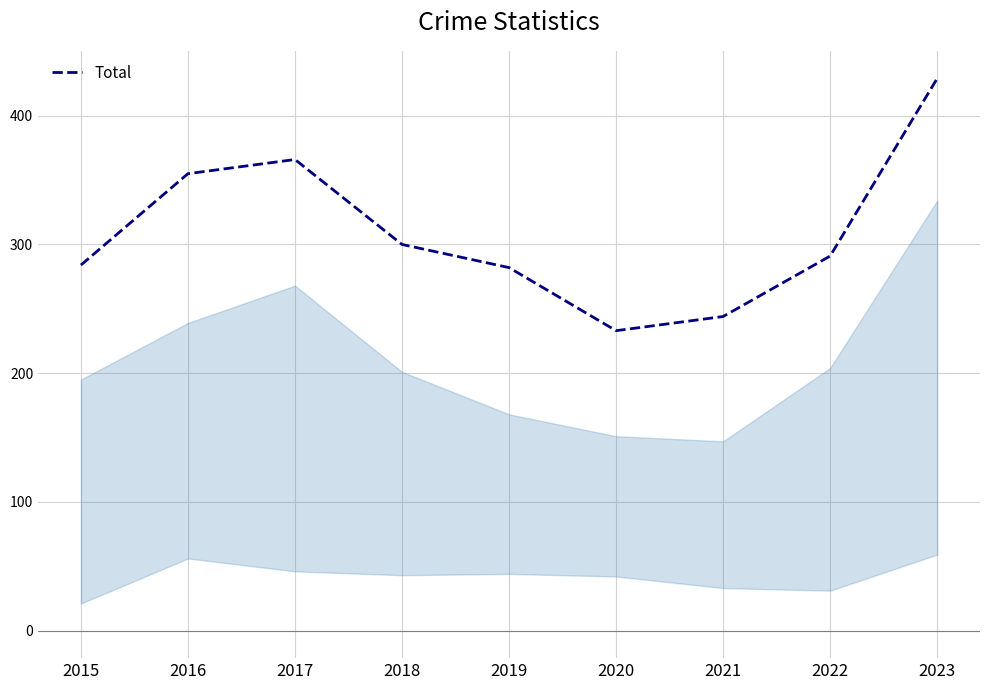

At which category does the chart reach its minimum across all series?

2020